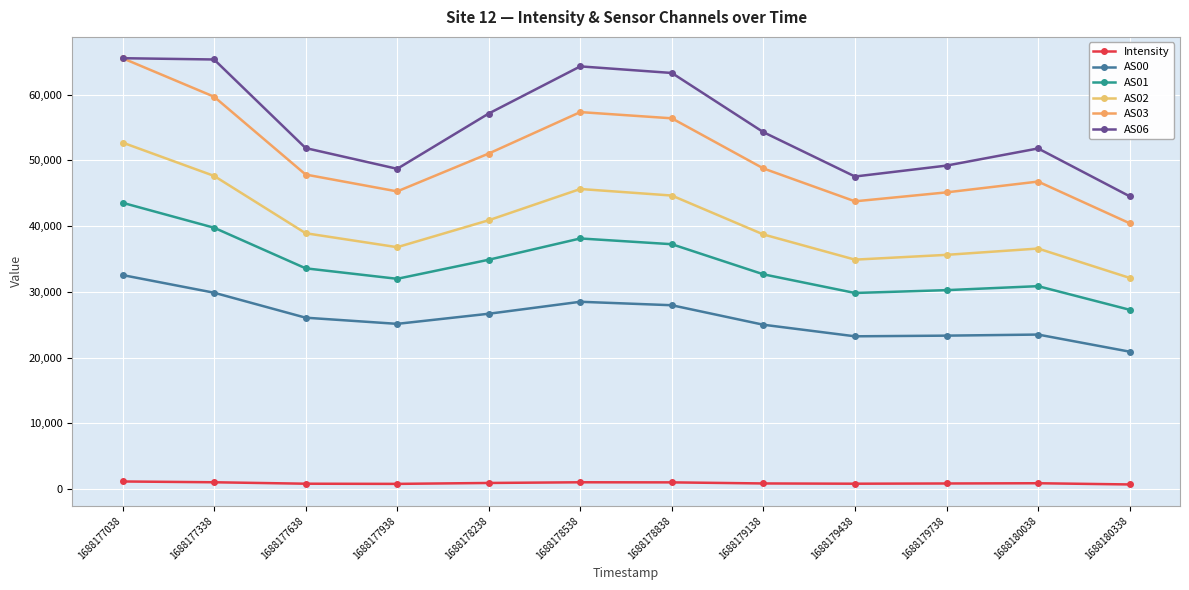

What is the difference between the second highest and minimum values in the AS02 series?

15513.0